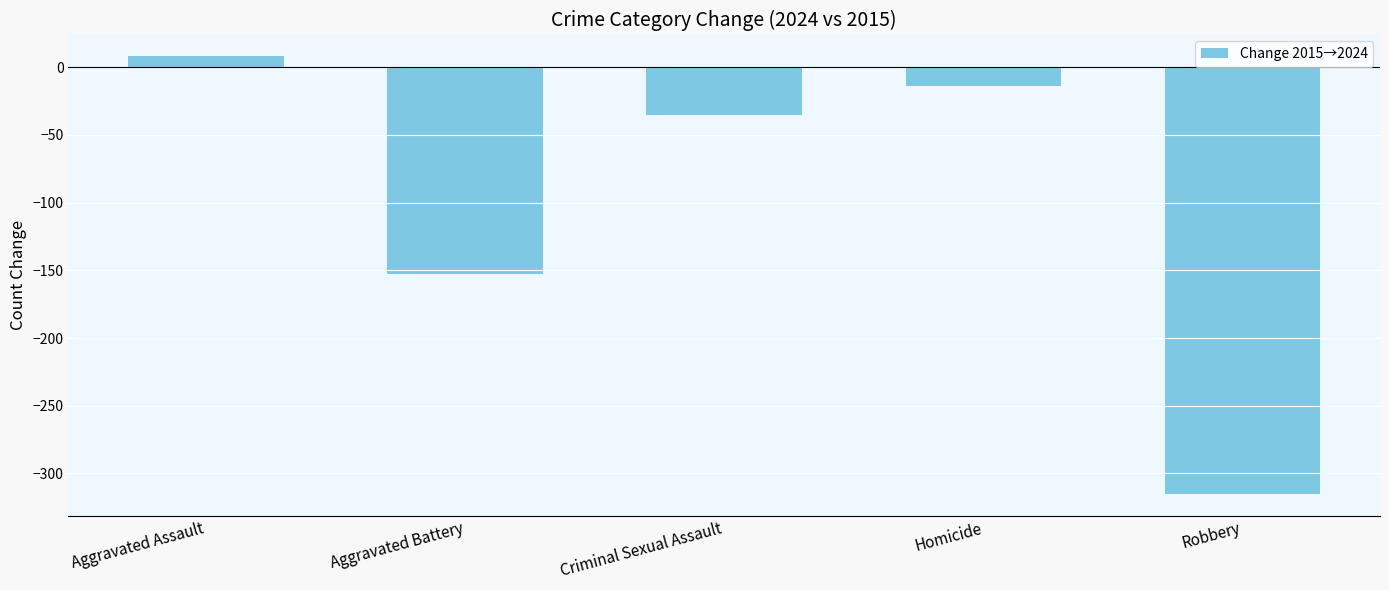

What is the minimum value shown in the chart?

-315